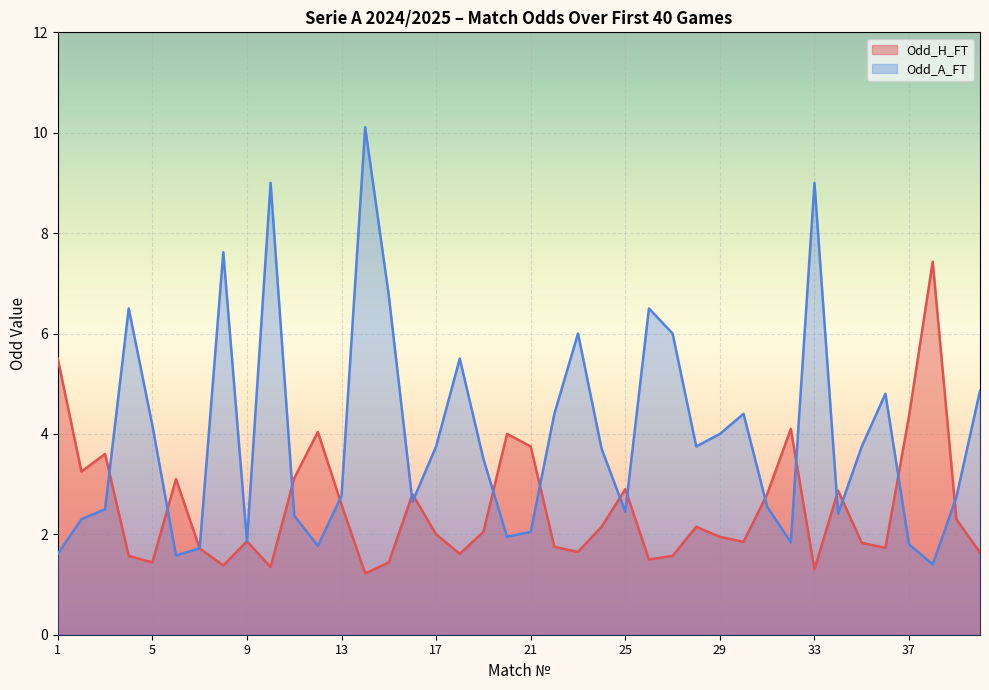

Which has a higher value, 19 or 32?

32